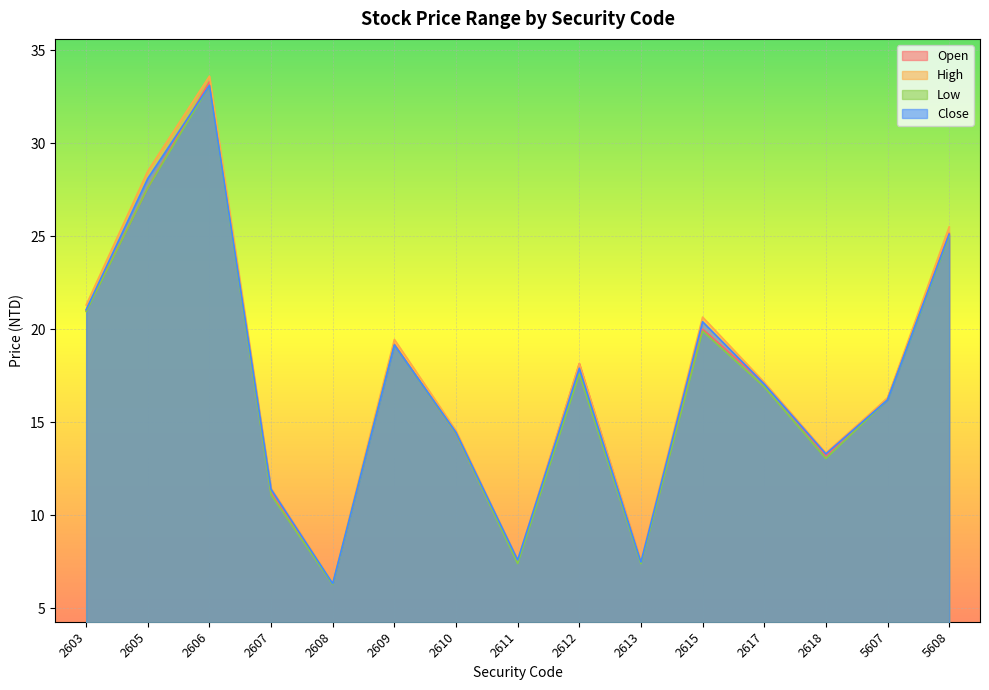

What is the spread (max minus min) of values at 2607?

0.3